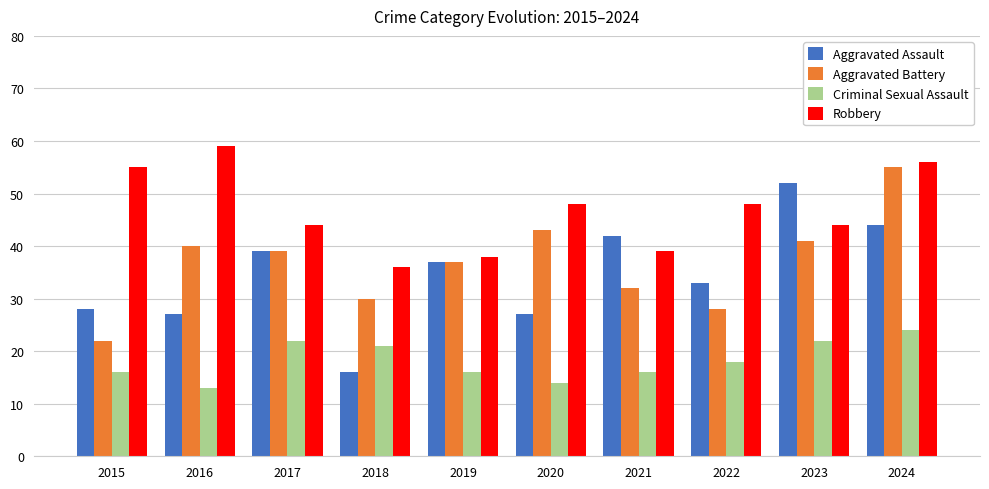

List the series in order of their peak value, lowest first.

Criminal Sexual Assault, Aggravated Assault, Aggravated Battery, Robbery